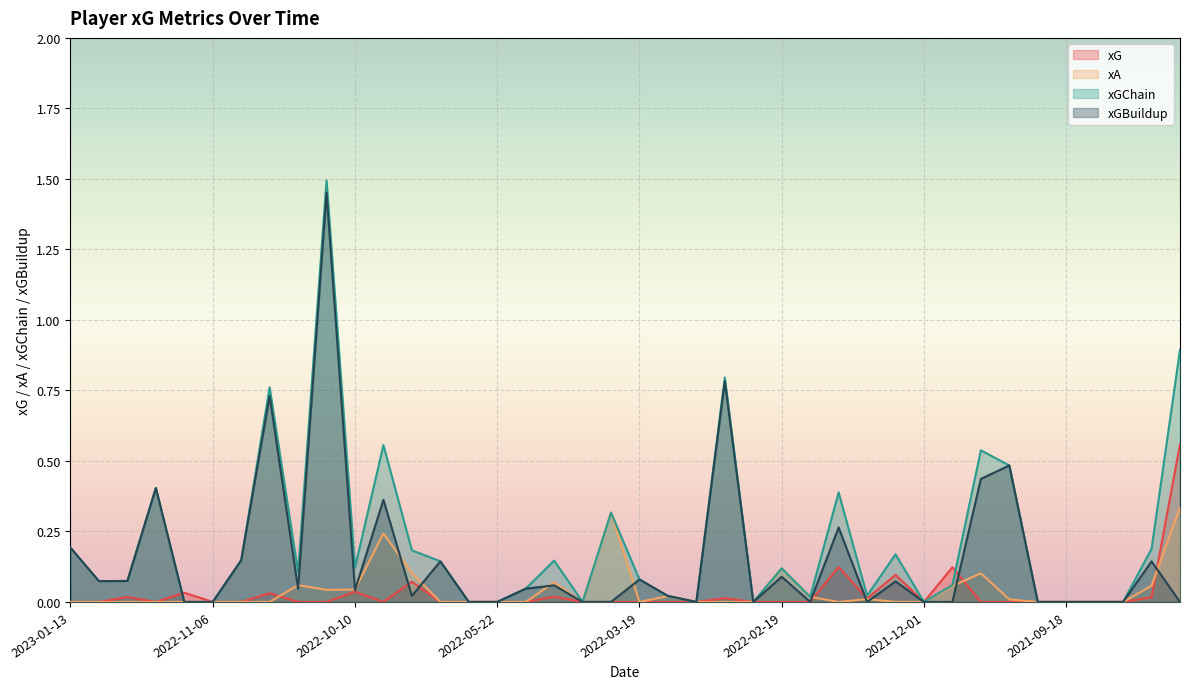

Reading left to right, list all the values displayed in this chart.

xG: 0.0	0.0	0.0	0.0	0.0	0.0	0.0	0.0	0.0	0.0	0.0	0.0	0.1	0.0	0.0	0.0	0.0	0.0	0.0	0.0	0.0	0.0	0.0	0.0	0.0	0.0	0.0	0.1	0.0	0.1	0.0	0.1	0.0	0.0	0.0	0.0	0.0	0.0	0.0	0.6
xA: 0.0	0.0	0.0	0.0	0.0	0.0	0.0	0.0	0.1	0.0	0.0	0.2	0.1	0.0	0.0	0.0	0.0	0.1	0.0	0.3	0.0	0.0	0.0	0.0	0.0	0.1	0.0	0.0	0.0	0.0	0.0	0.1	0.1	0.0	0.0	0.0	0.0	0.0	0.1	0.3
xGChain: 0.2	0.1	0.1	0.4	0.0	0.0	0.1	0.8	0.1	1.5	0.1	0.6	0.2	0.1	0.0	0.0	0.0	0.1	0.0	0.3	0.1	0.0	0.0	0.8	0.0	0.1	0.0	0.4	0.0	0.2	0.0	0.1	0.5	0.5	0.0	0.0	0.0	0.0	0.2	0.9
xGBuildup: 0.2	0.1	0.1	0.4	0.0	0.0	0.1	0.7	0.0	1.5	0.0	0.4	0.0	0.1	0.0	0.0	0.0	0.1	0.0	0.0	0.1	0.0	0.0	0.8	0.0	0.1	0.0	0.3	0.0	0.1	0.0	0.0	0.4	0.5	0.0	0.0	0.0	0.0	0.1	0.0